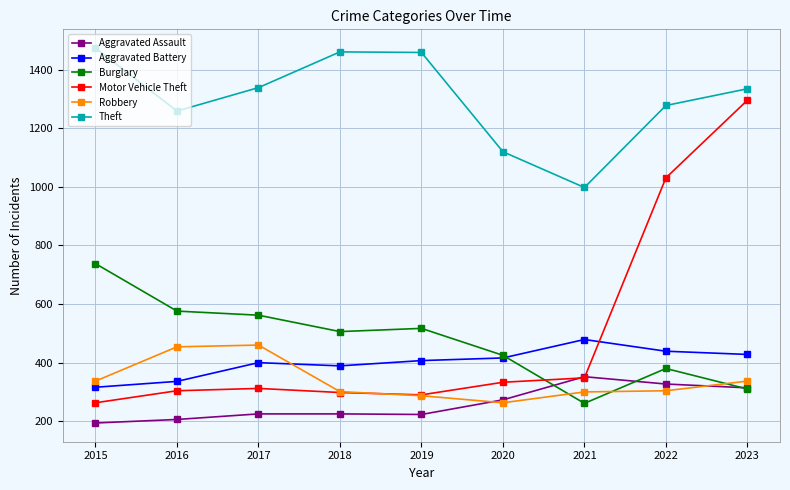

How many interior local valleys does the Theft series have?

2